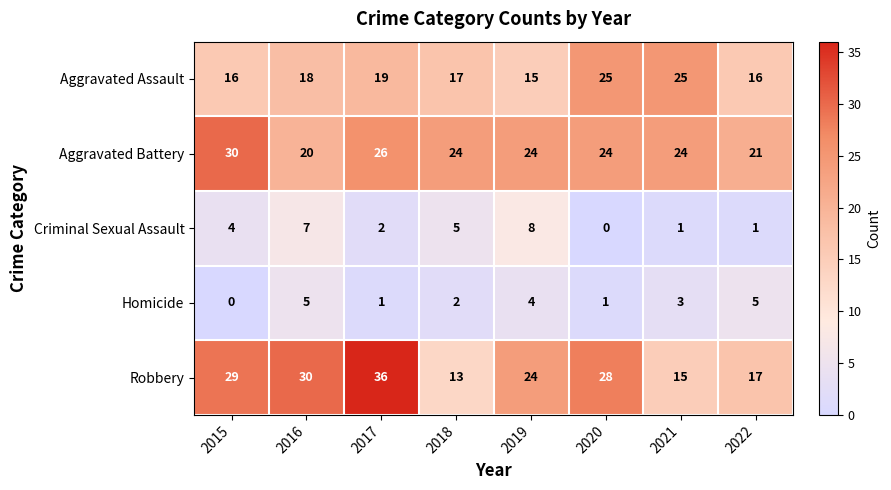

How many data points does each series have?

8